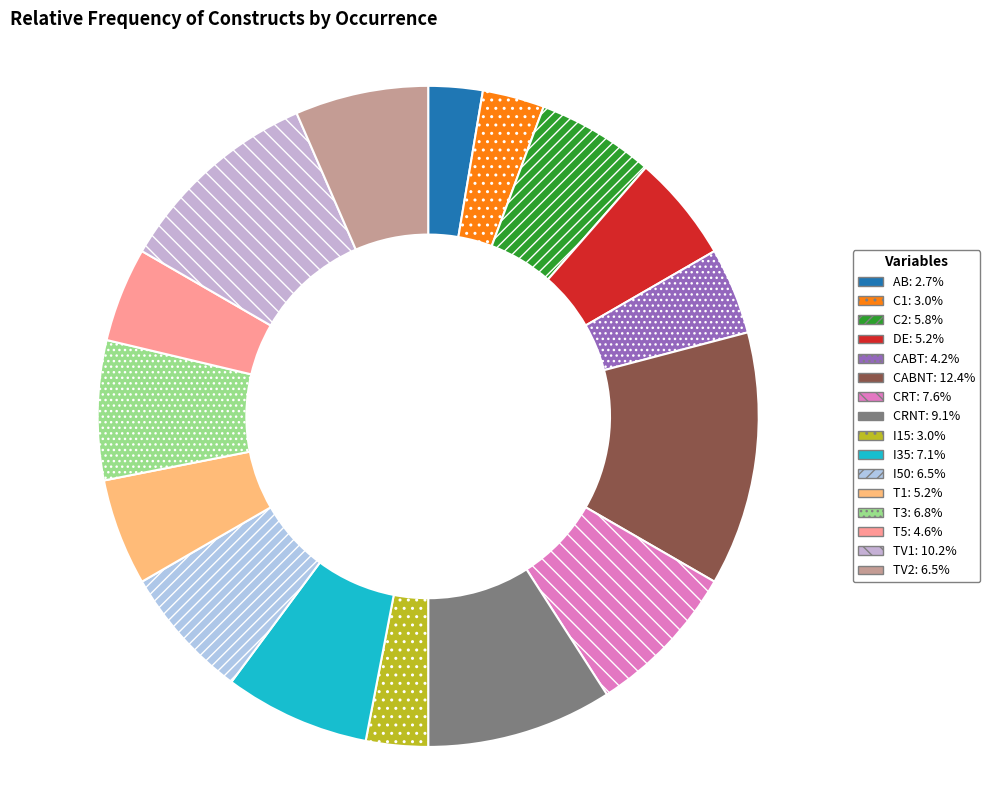

How many segments does this pie chart have?

16